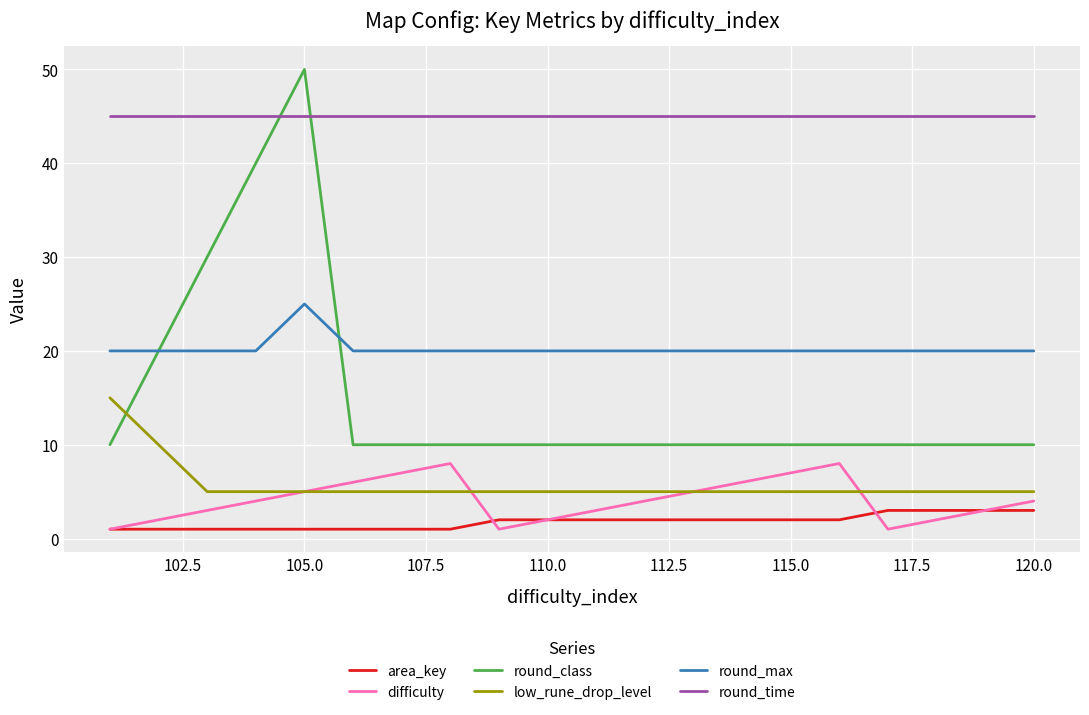

True or false: round_time and low_rune_drop_level intersect in this chart.

False